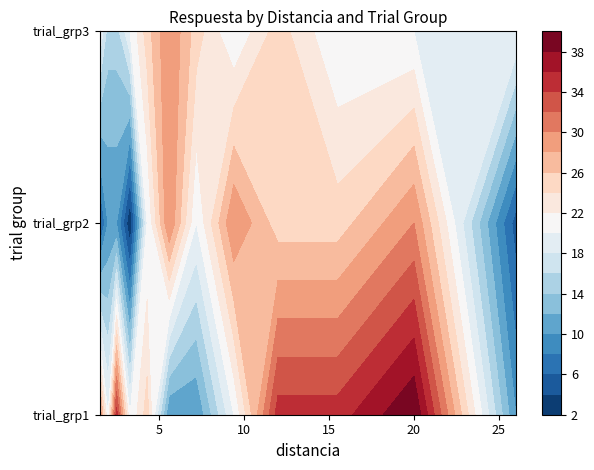

Where is 1 nearest to the value 25?

4.3